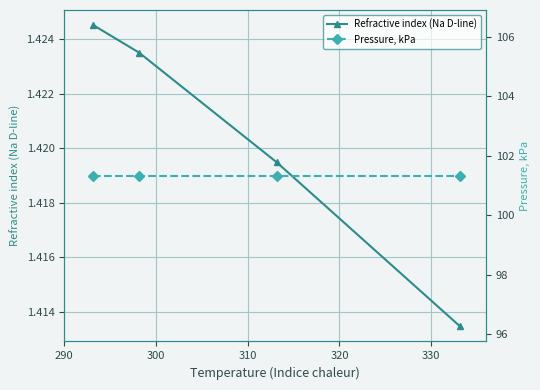

Reading right to left, what are all the values shown in this chart?

Refractive index (Na D-line): 1.4	1.4	1.4	1.4
Pressure, kPa: 101.3	101.3	101.3	101.3